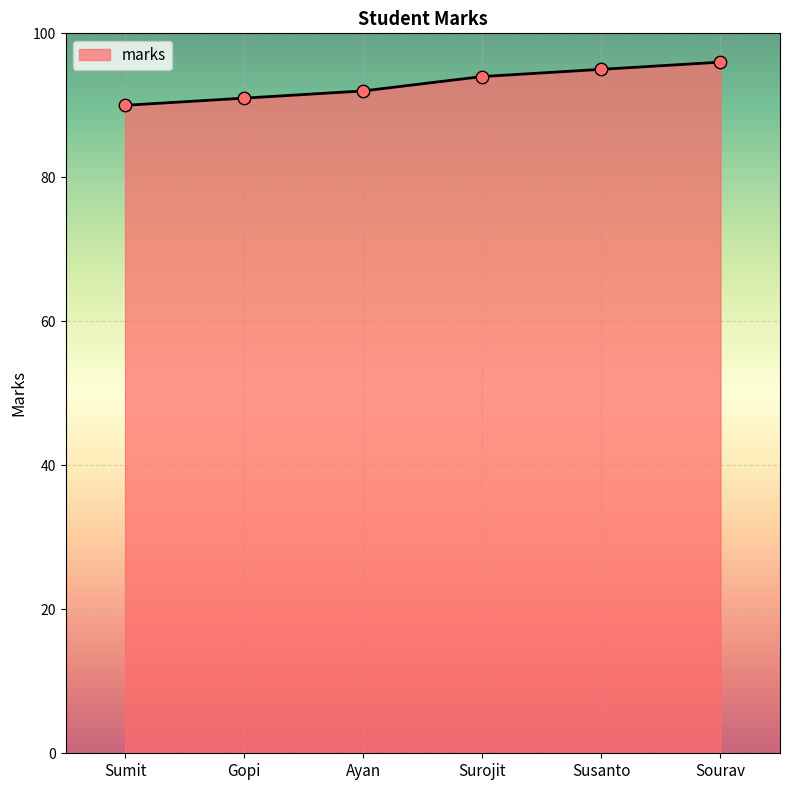

Which has a higher value, Susanto or Gopi?

Susanto